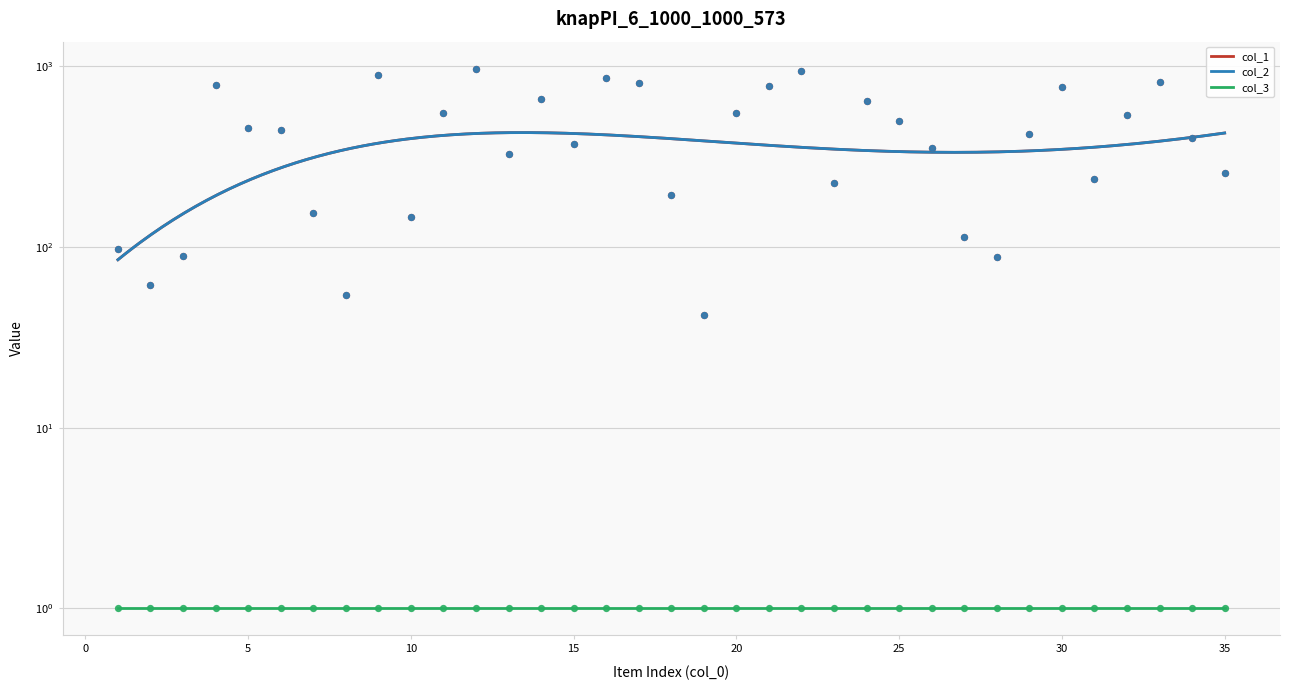

Is the value of col_1 at 1 greater than the value of col_2 at 25?

No